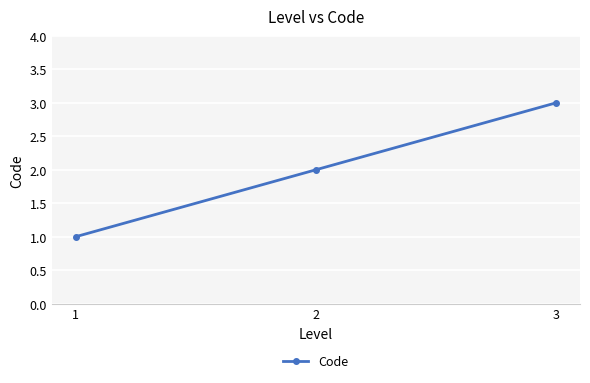

True or false: the data shows 3 at 2.

False